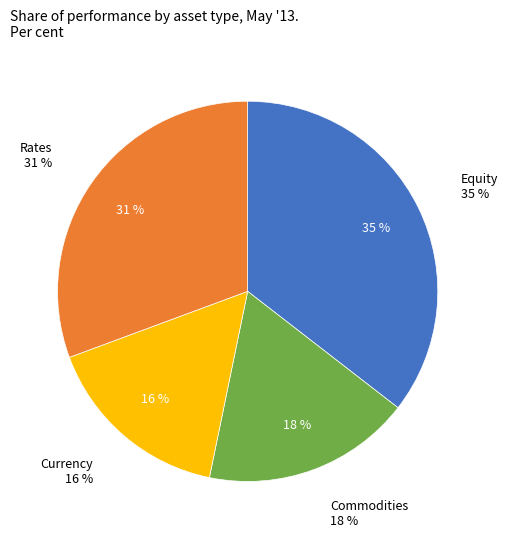

To the nearest percent, what percentage of the pie is Currency?

16%